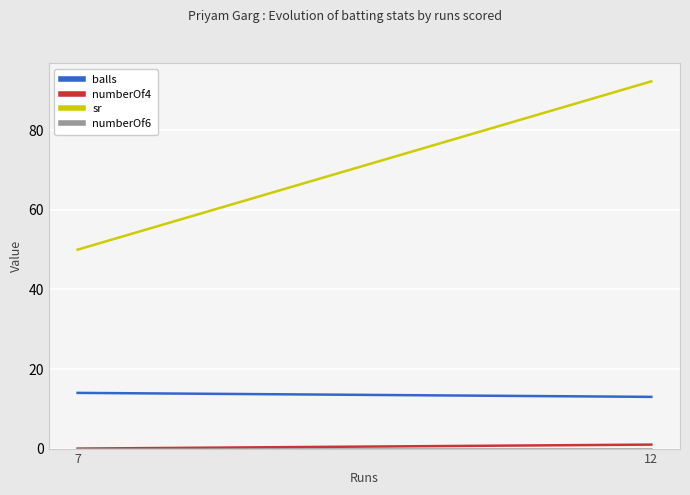

Which series has the largest total across all categories?

sr